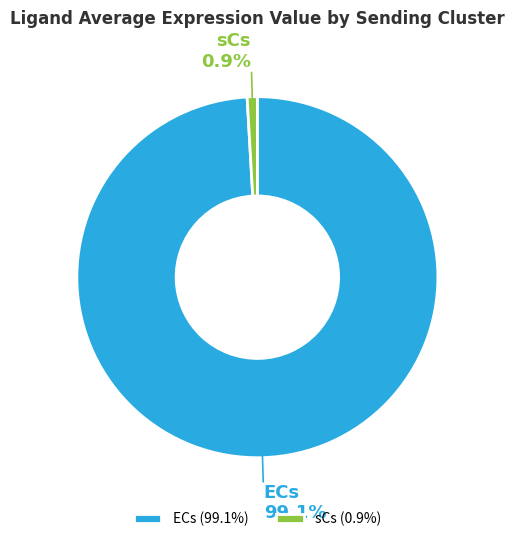

Does ECs represent more than half of the total?

Yes